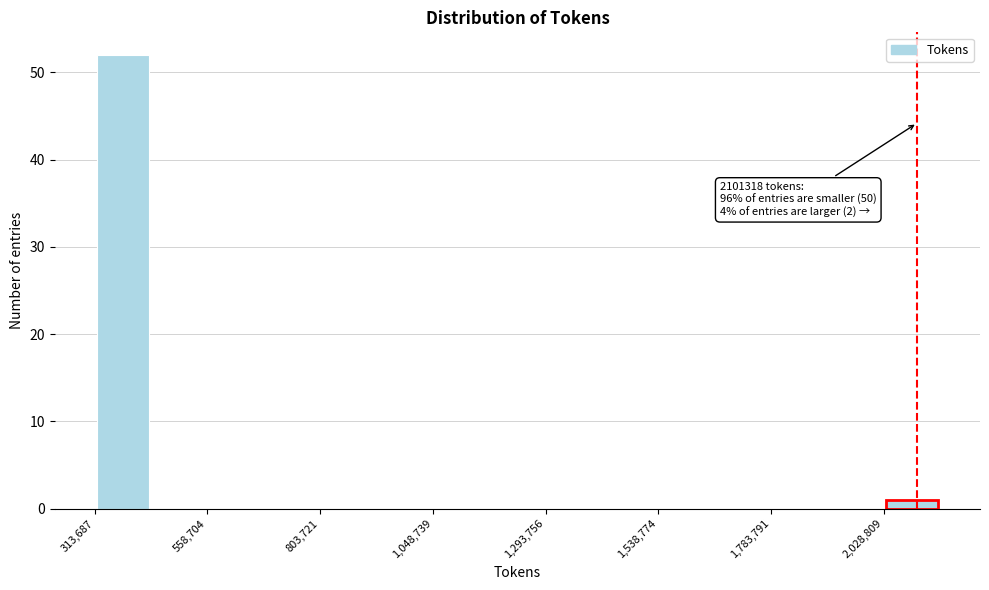

Read against the x-axis, roughly where is the centre of the tallest bar?

350000